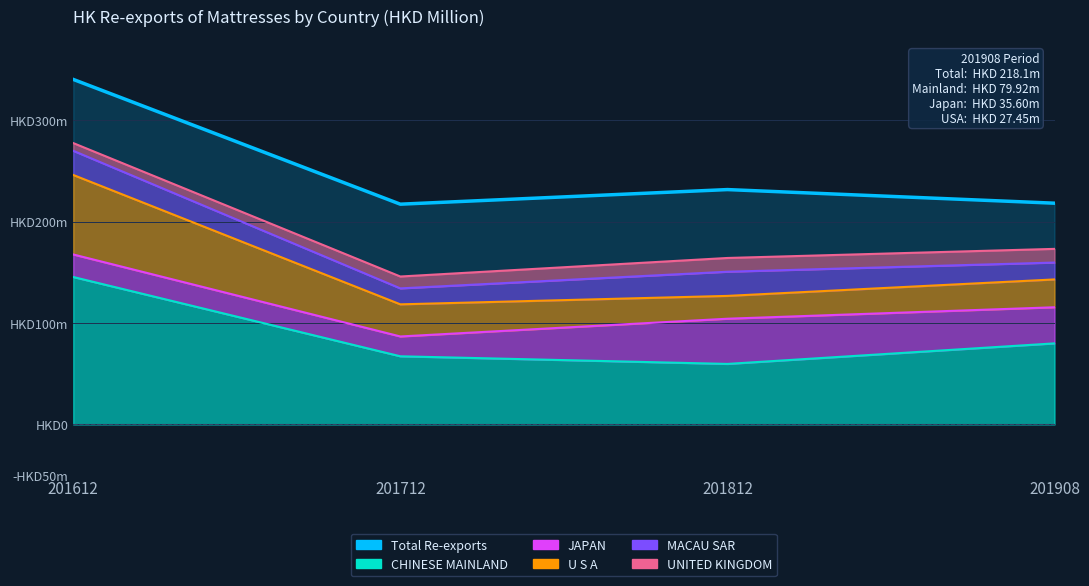

True or false: 201812 and AllRX_201908 intersect in this chart.

False